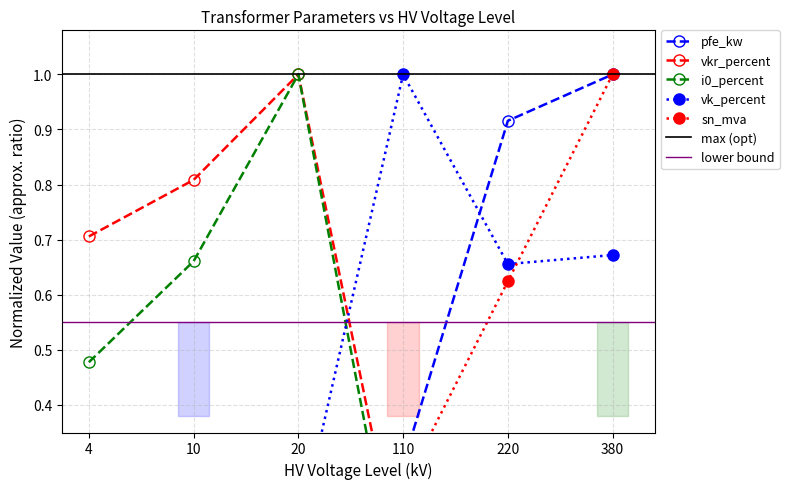

Is it true that vk_percent equals 0.3 at 220?

False